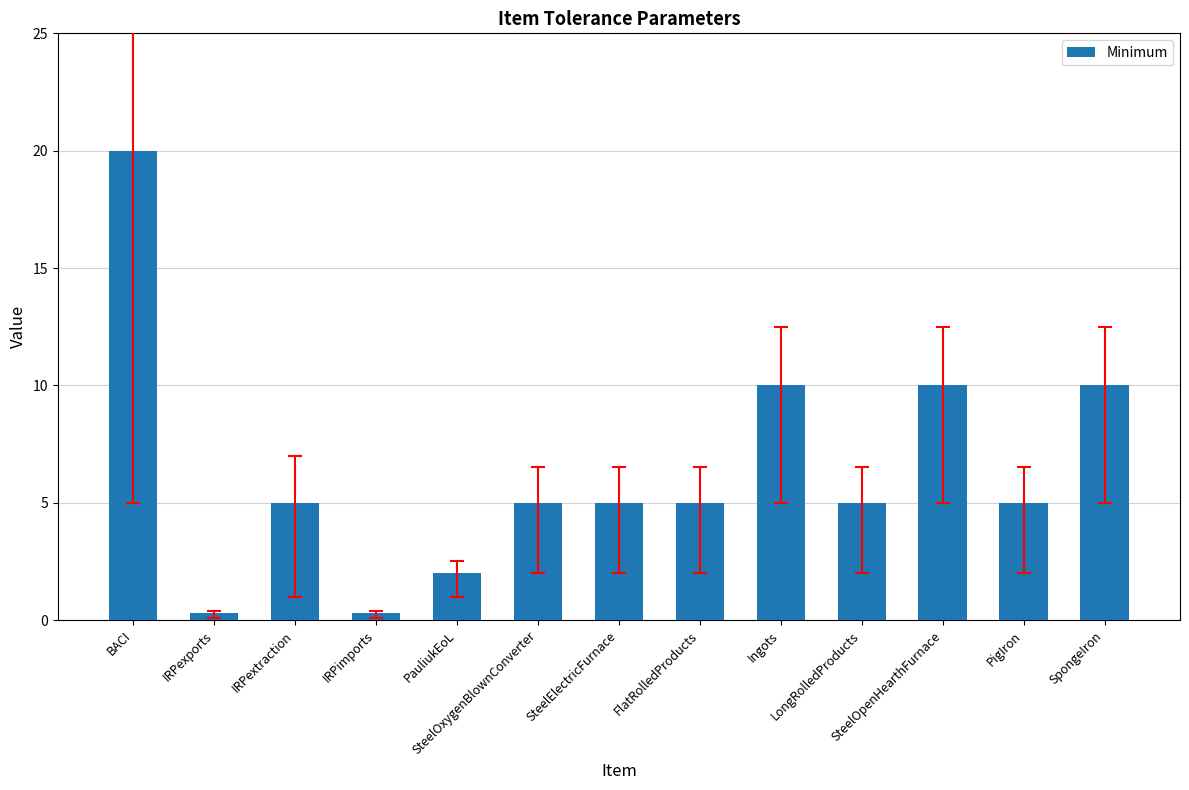

Between SteelOpenHearthFurnace and PauliukEoL, which is larger?

SteelOpenHearthFurnace